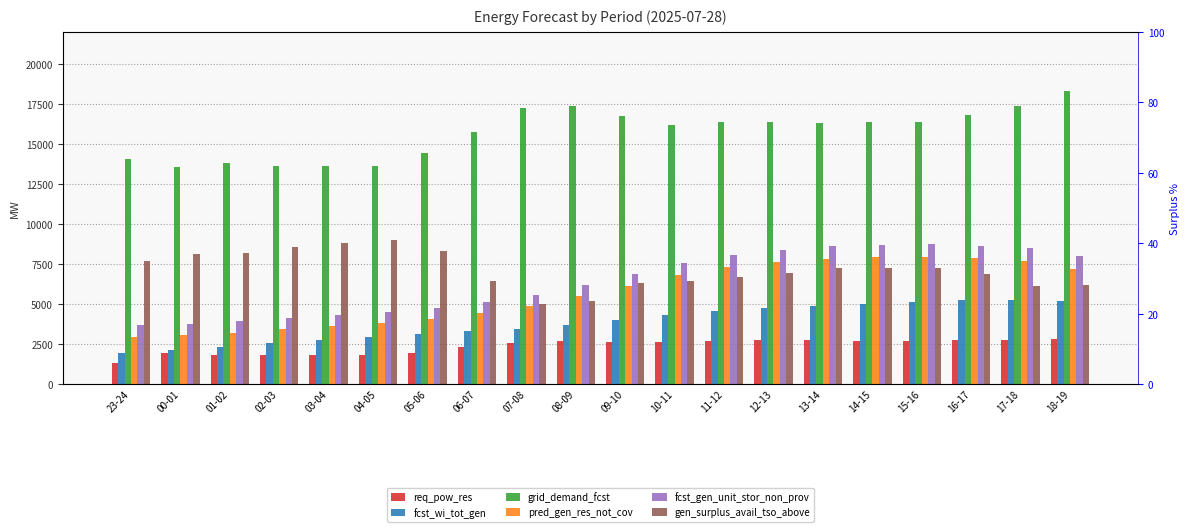

The grid_demand_fcst series shows 14416 at 05-06. True or false?

True